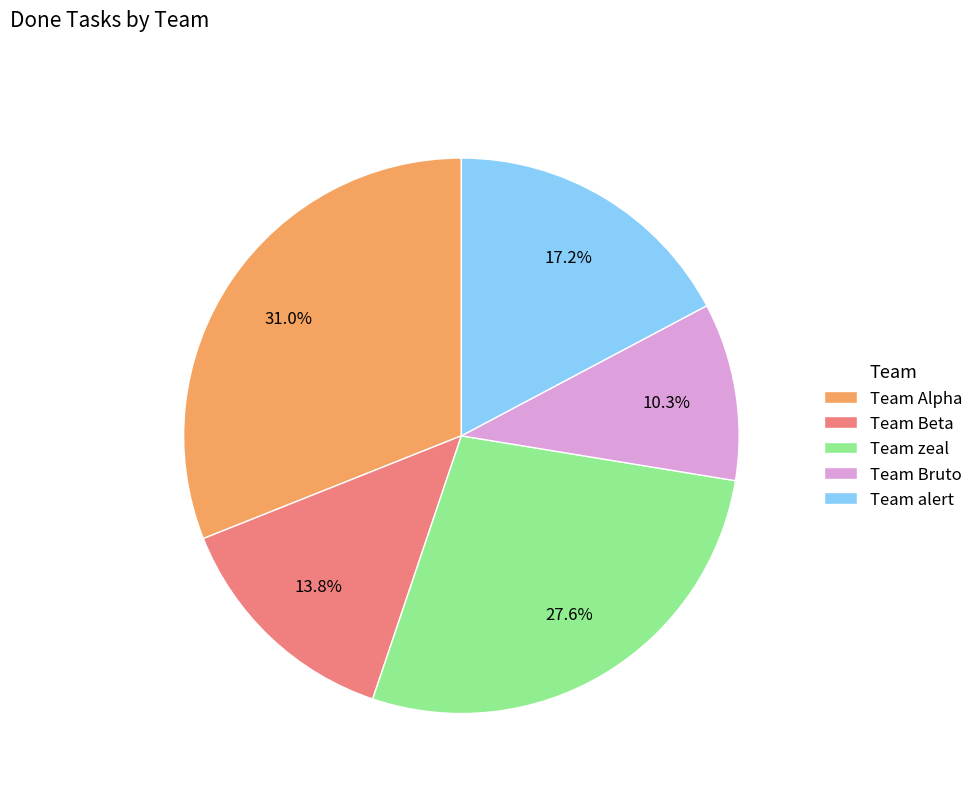

What percentage is the Team Beta slice, to the nearest percent?

14%